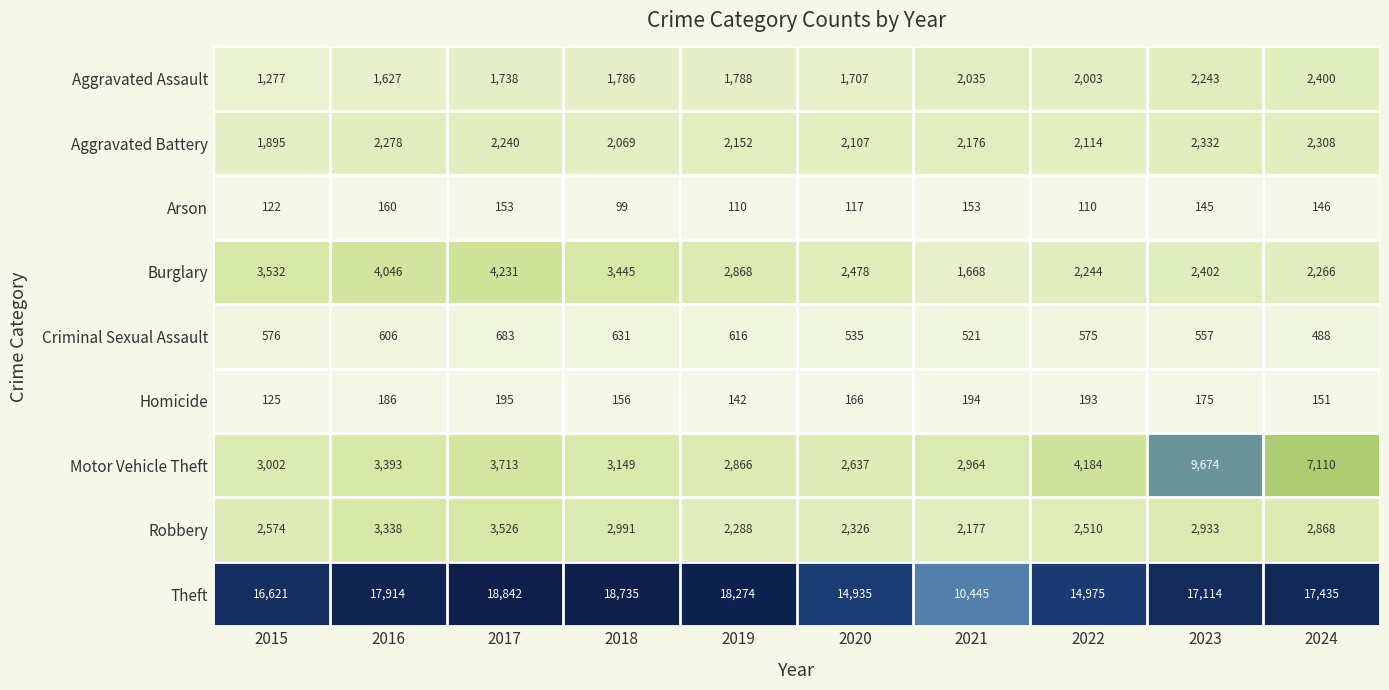

List the labels in order of Criminal Sexual Assault value, smallest first.

2024, 2021, 2020, 2023, 2022, 2015, 2016, 2019, 2018, 2017